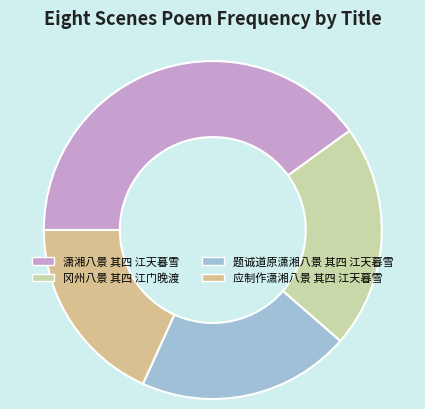

To the nearest percent, what is the difference between the largest and smallest slice percentages?

22%